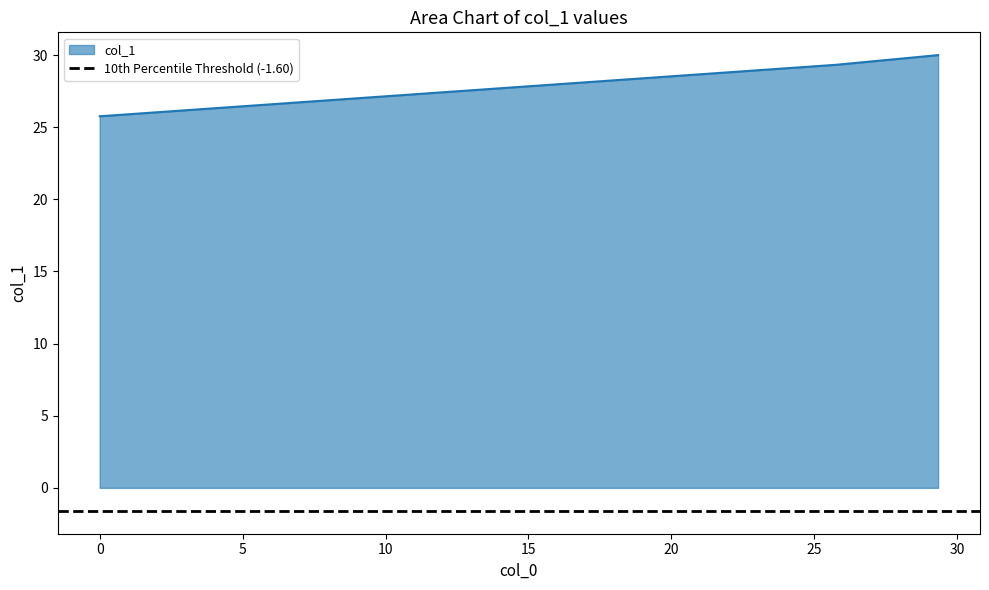

Rank the categories by value from highest to lowest.

29.33, 25.76, 0.0